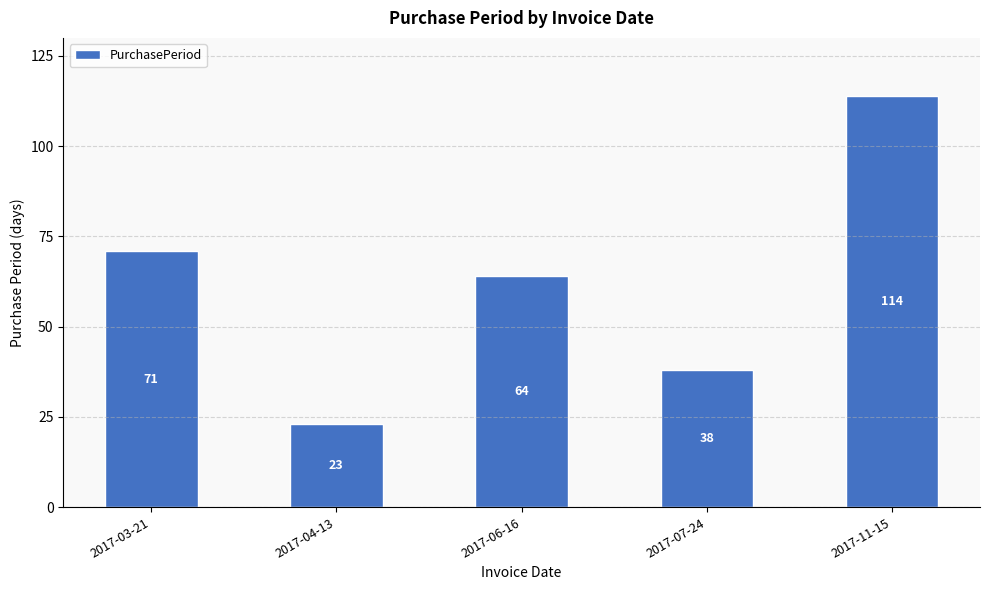

Which has a higher value, 2017-04-13 or 2017-07-24?

2017-07-24